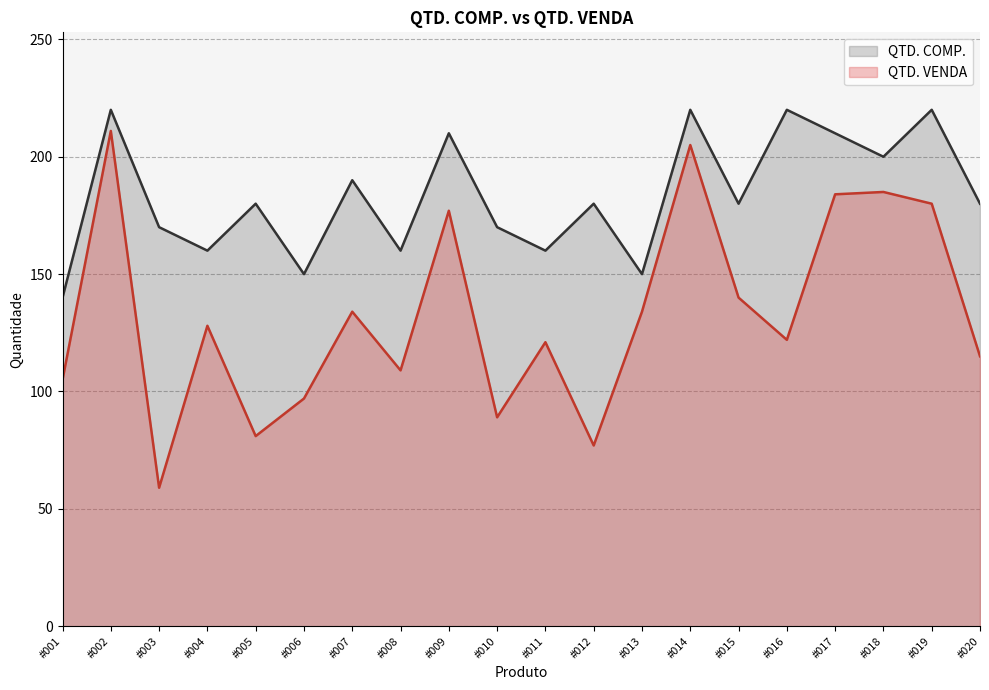

What is the difference between the maximum and second lowest values?

134